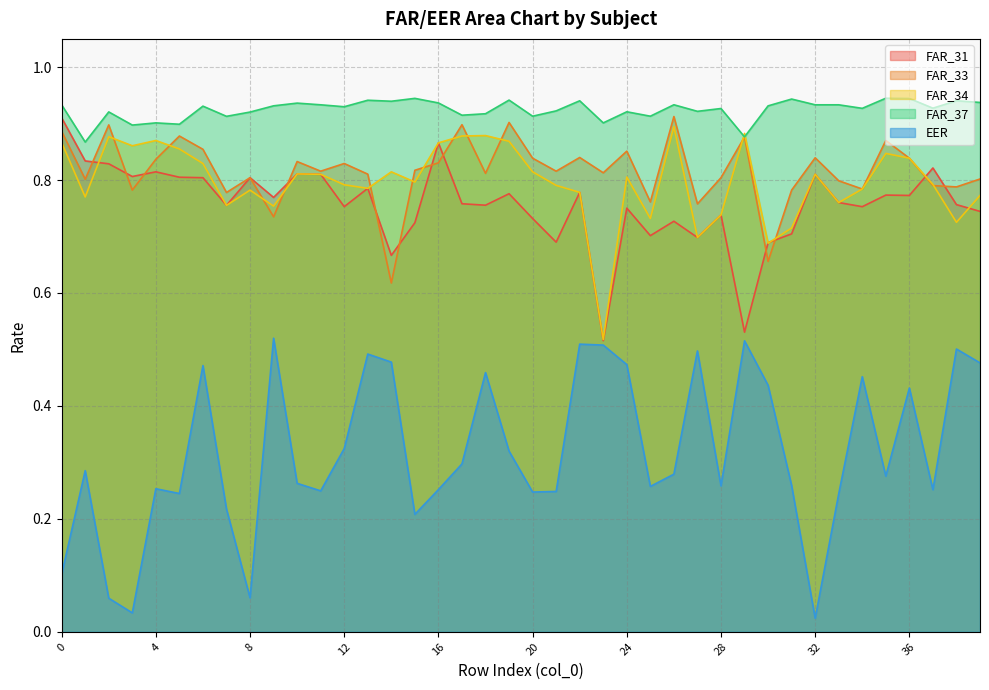

True or false: FAR_34 and EER cross at least once.

False